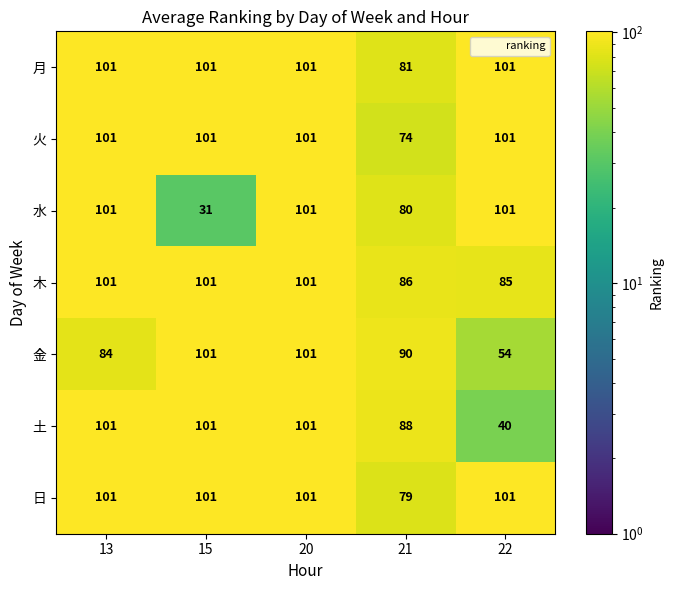

True or false: 土 has a value of 101 at 15.

True